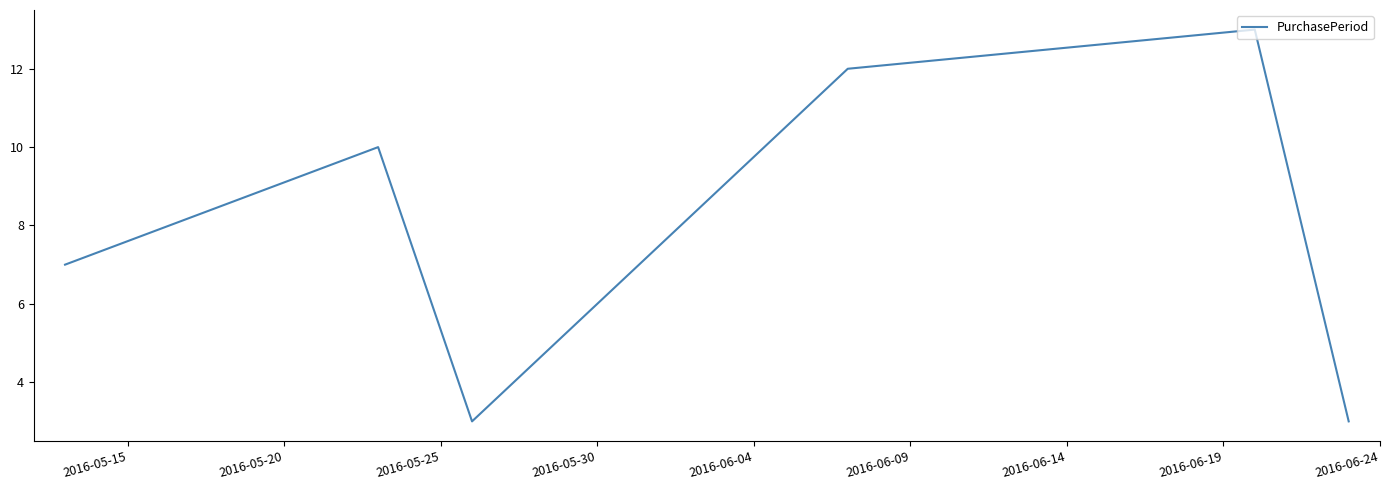

What is the minimum value shown in the chart?

3